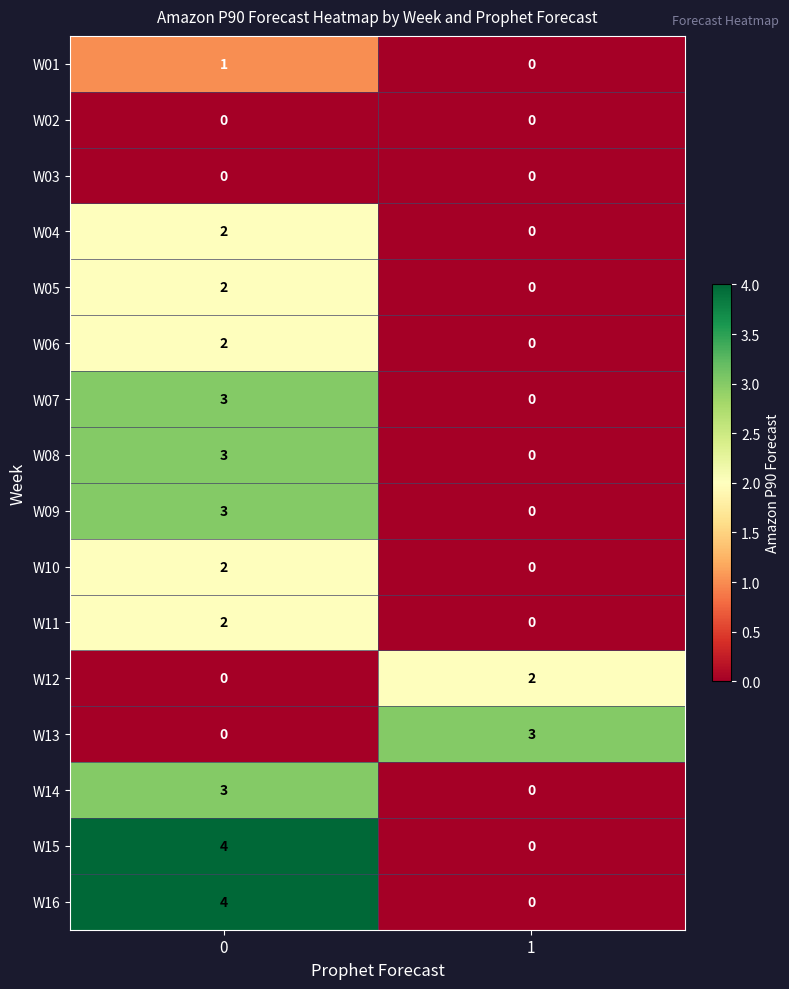

What is the difference between the W13 values at 1 and 0?

3